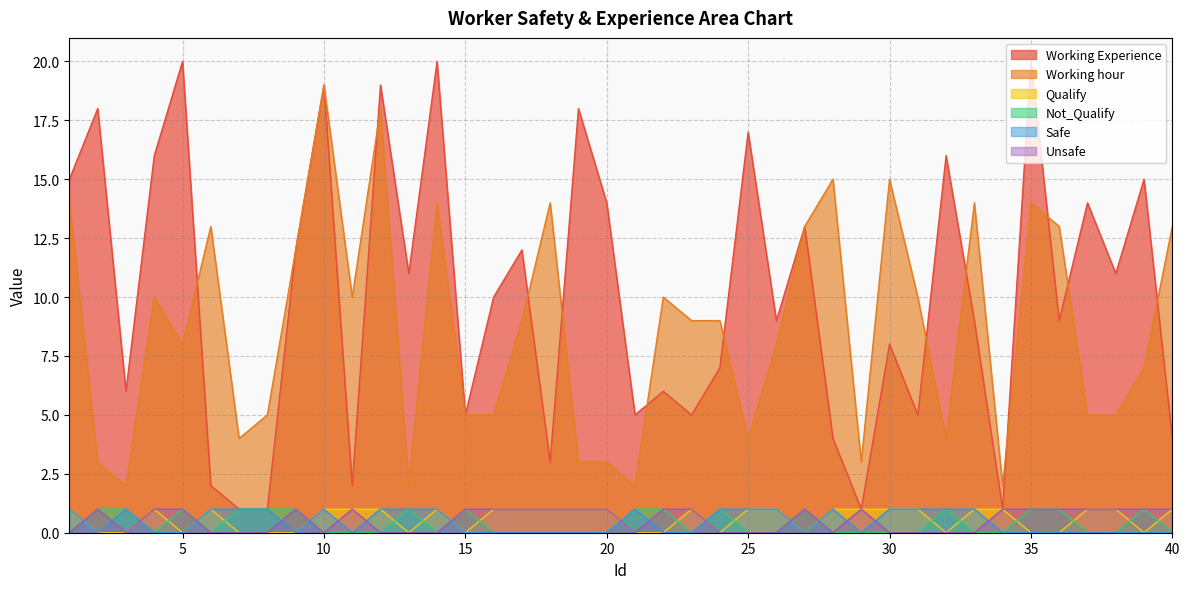

True or false: Unsafe and Working Experience intersect in this chart.

False